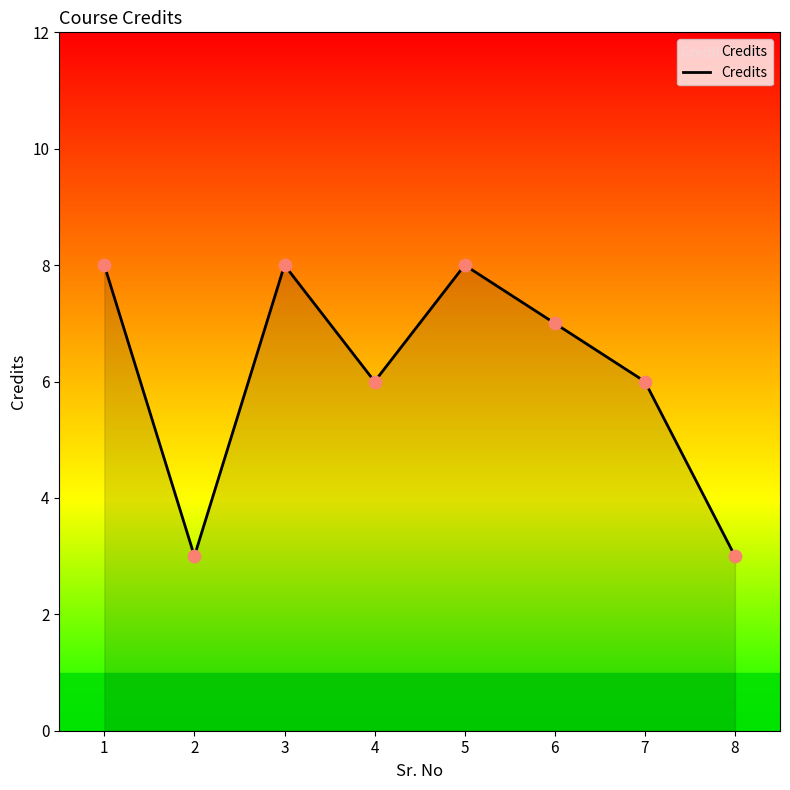

Between 6 and 8, which is larger?

6